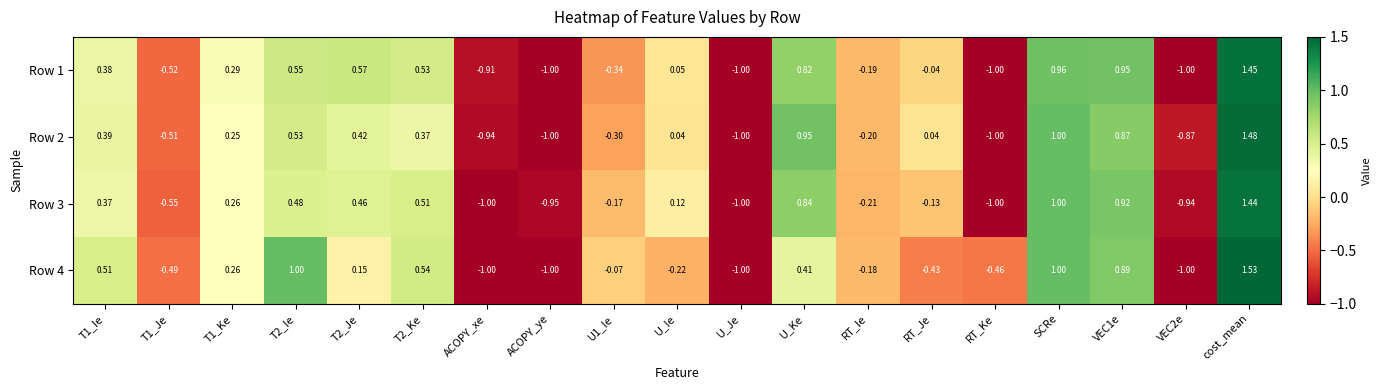

Is the value of Row 1 at T2_Je greater than the value of Row 3 at T1_Ie?

Yes